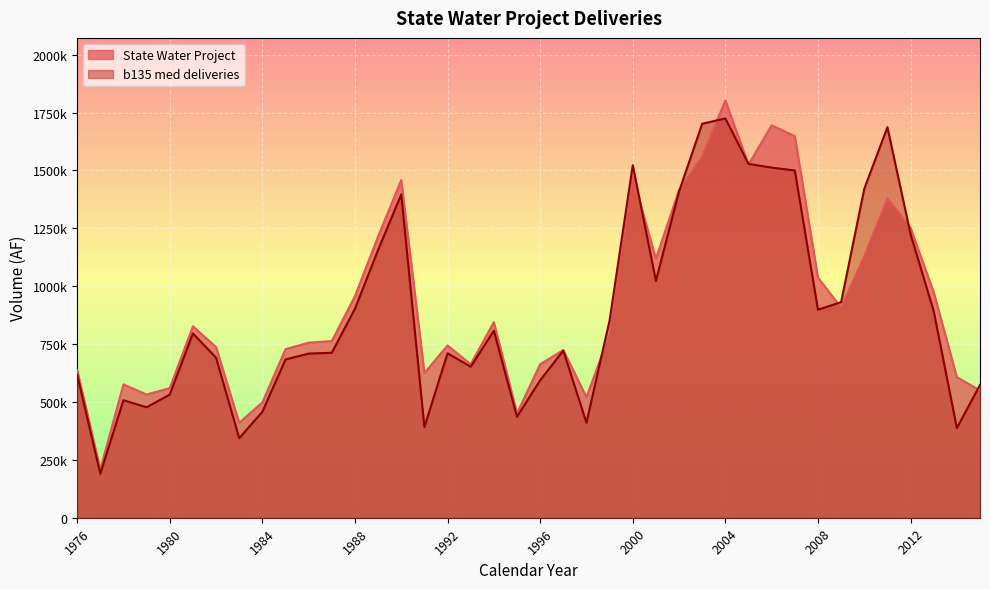

What is the average value of the b135 med deliveries series?

892097